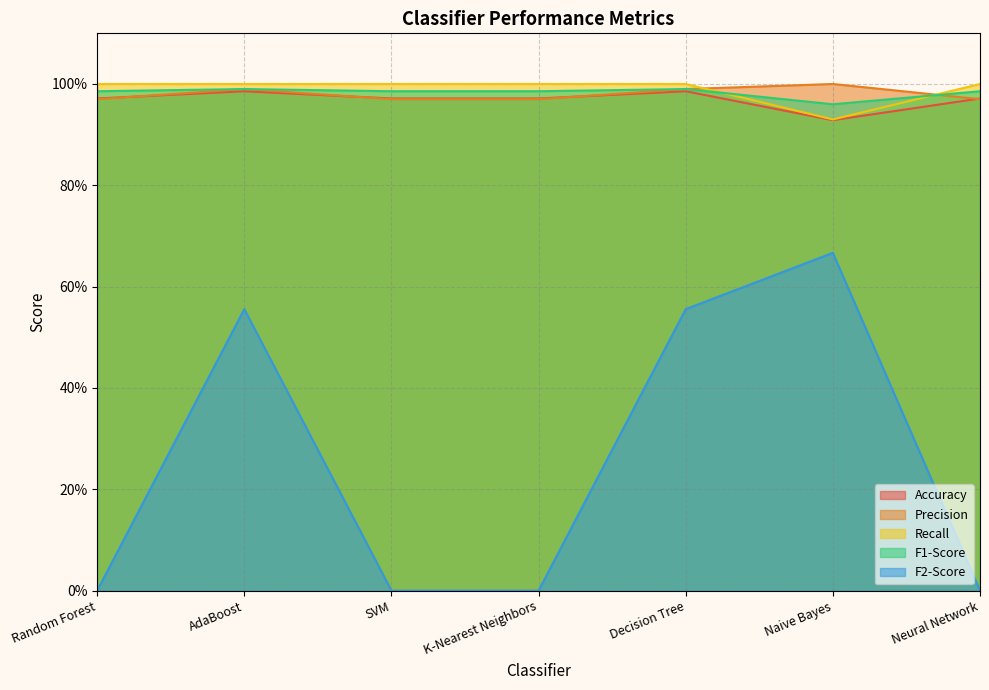

What are all the series names shown in the legend?

Accuracy, Precision, Recall, F1-Score, F2-Score